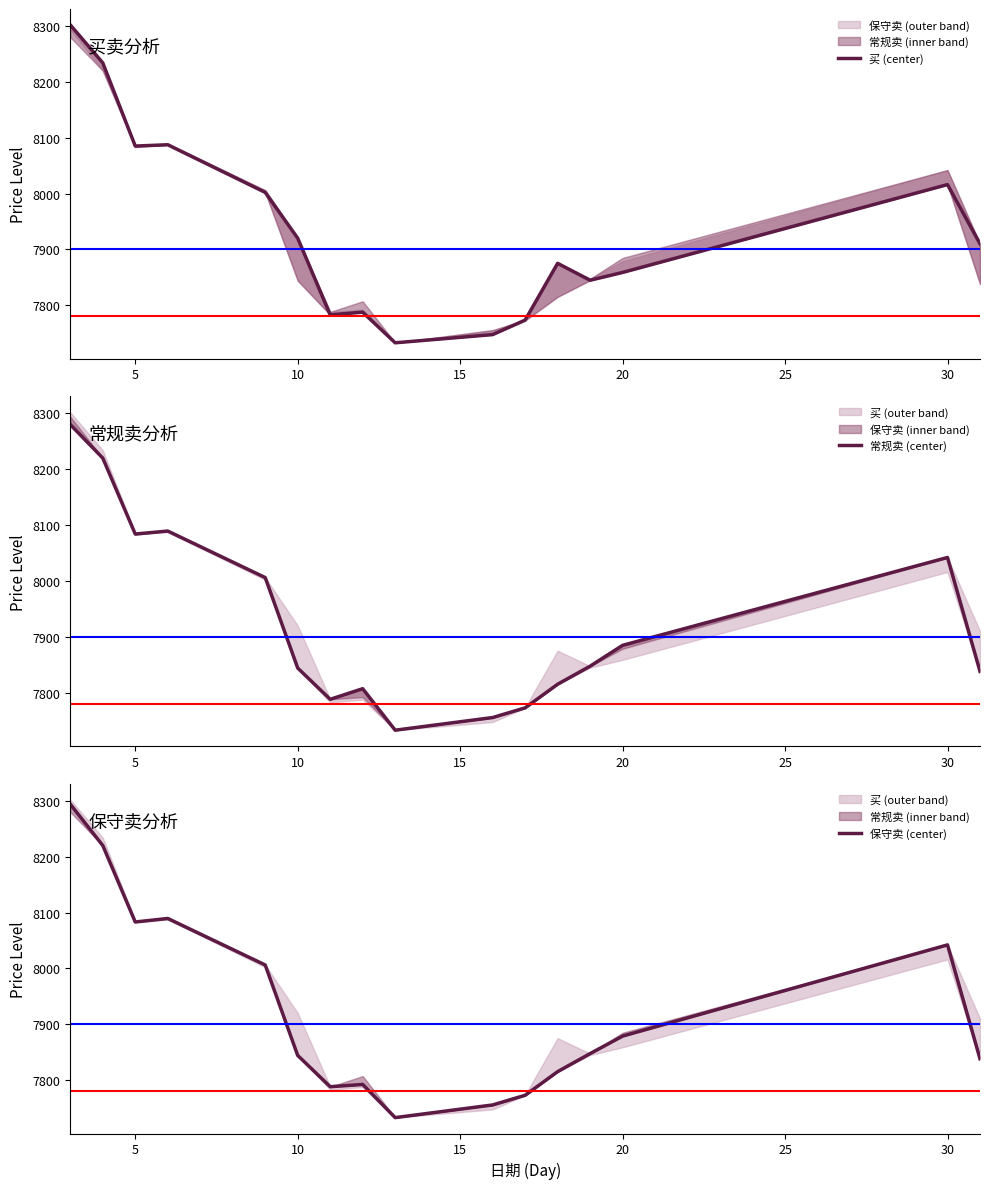

Reading left to right, list all the values displayed in this chart.

买 (center): 8302.0	8234.0	8085.0	8087.3	8002.0	7920.0	7782.7	7787.5	7732.7	7747.3	7773.3	7875.0	7844.7	7858.7	8016.0	7910.0
常规卖 (center): 8280.0	8220.0	8084.0	8089.3	8006.0	7844.0	7788.0	7807.0	7732.7	7755.3	7772.7	7815.0	7847.3	7884.7	8042.0	7838.0
保守卖 (center): 8294.0	8220.0	8083.0	8089.3	8006.0	7844.0	7788.0	7792.0	7732.7	7755.3	7772.7	7815.0	7847.3	7878.7	8042.0	7838.0